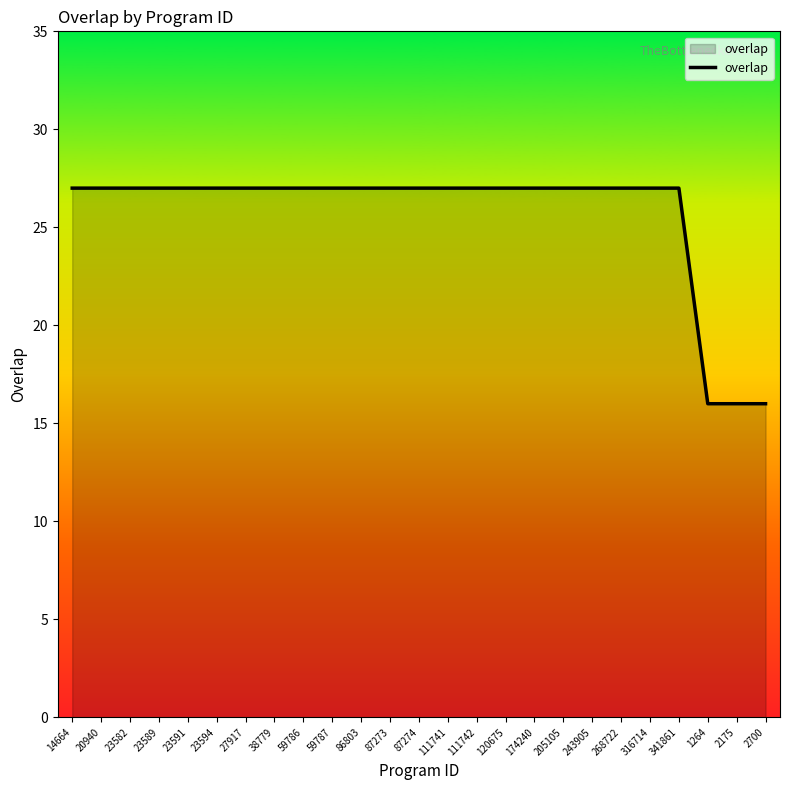

What is the ratio of the value at 87273 to the value at 341861?

1.0